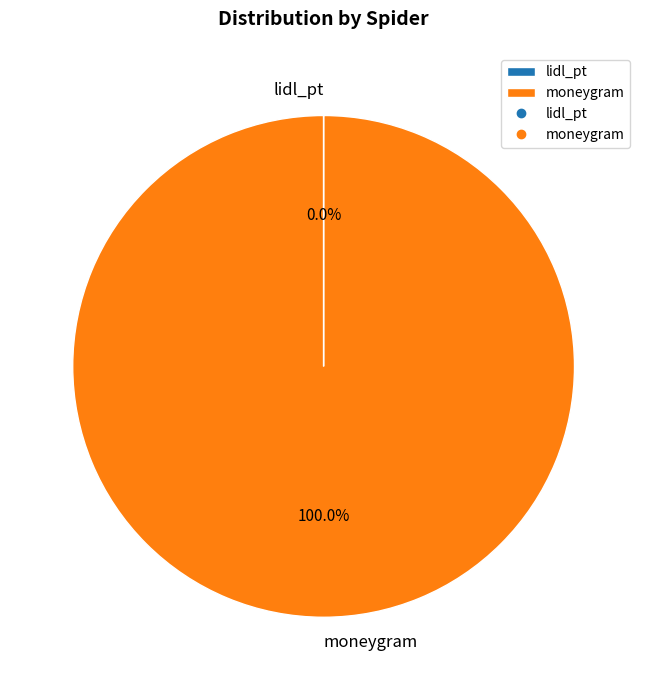

Which slice is the largest?

moneygram